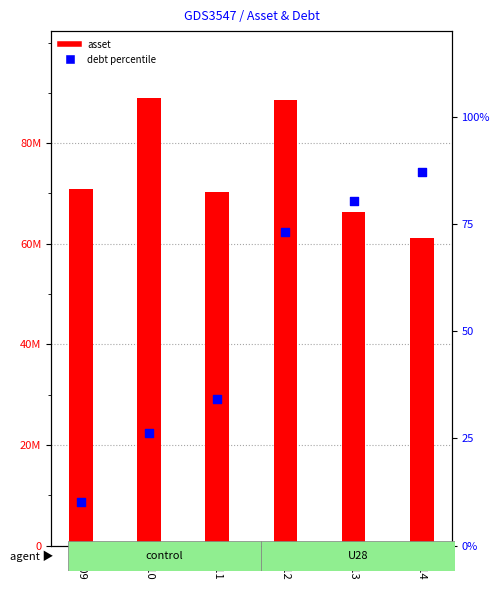

Which series contains the lowest Y value?

debt percentile